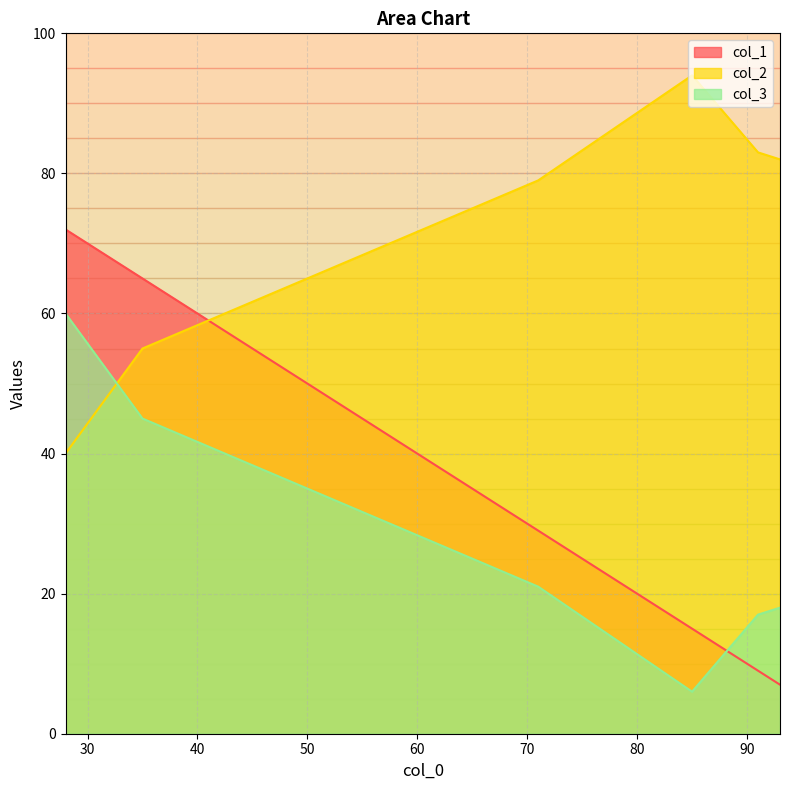

What is the spread (max minus min) of values at 93?

75